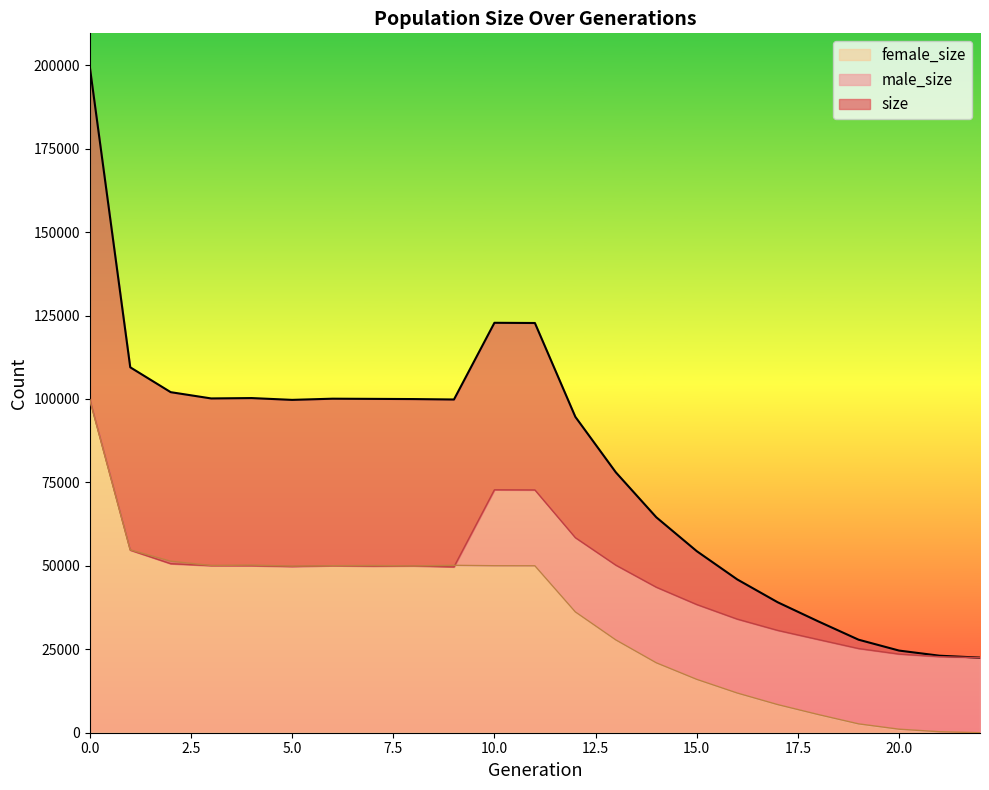

Which series has the largest range (max minus min)?

size